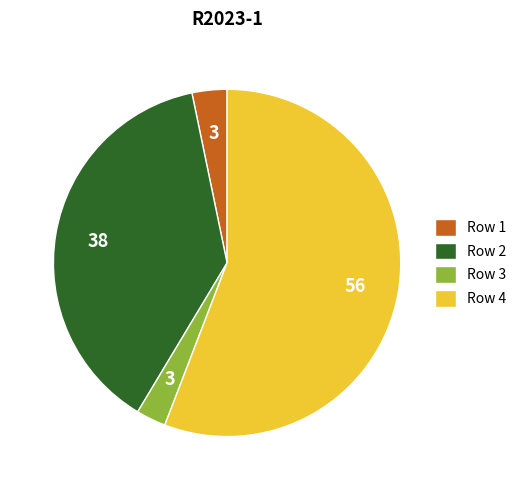

Is the sum of Row 3 and Row 2 greater than half?

No